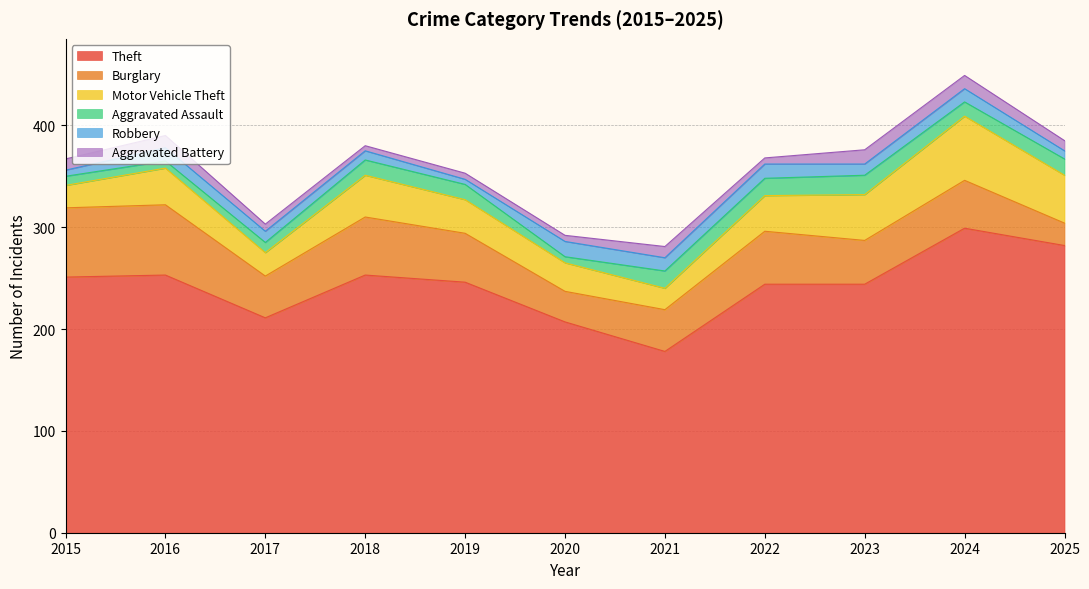

How many series are shown in this chart?

6